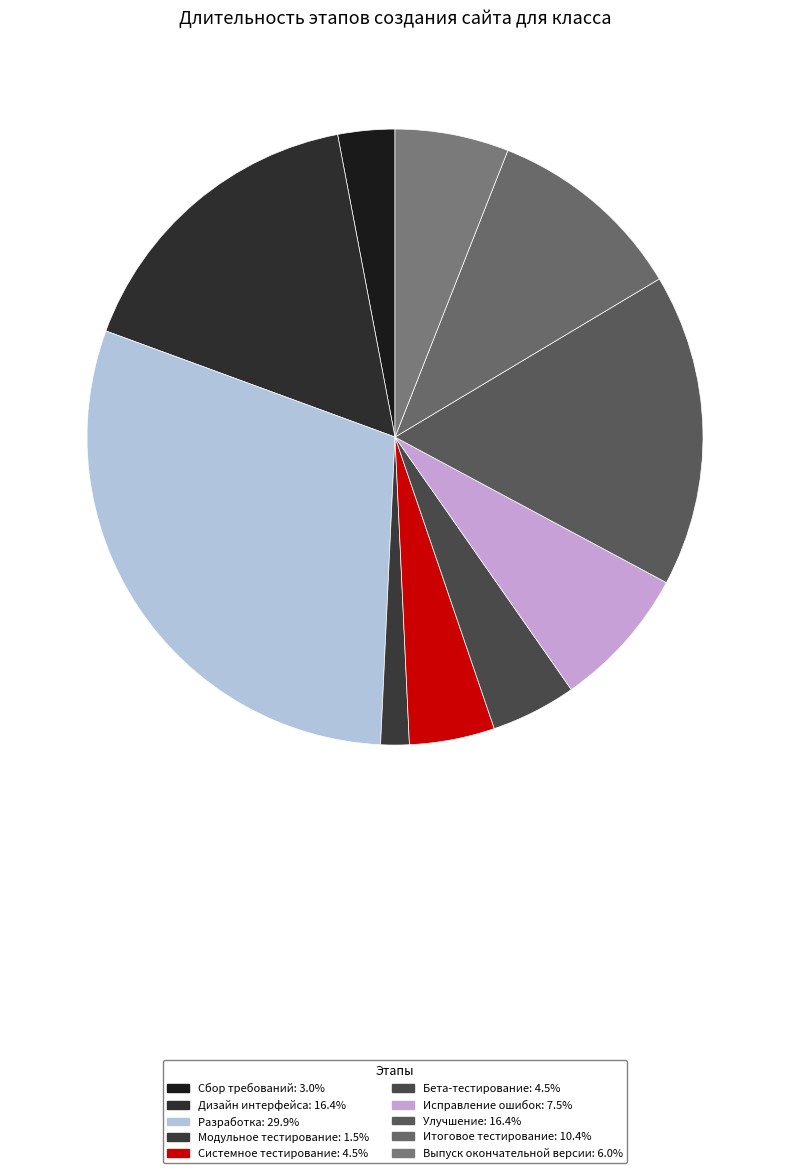

How many slices are in this pie chart?

10